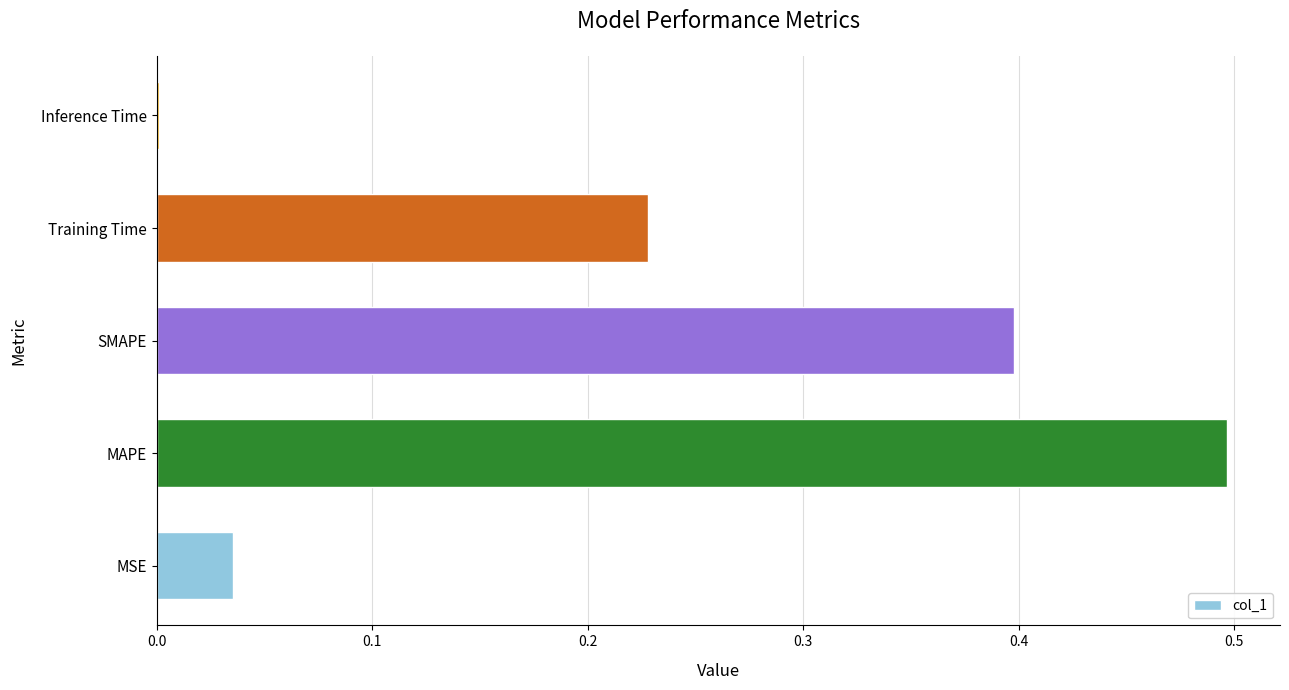

Which label corresponds to the largest value in the chart?

MAPE